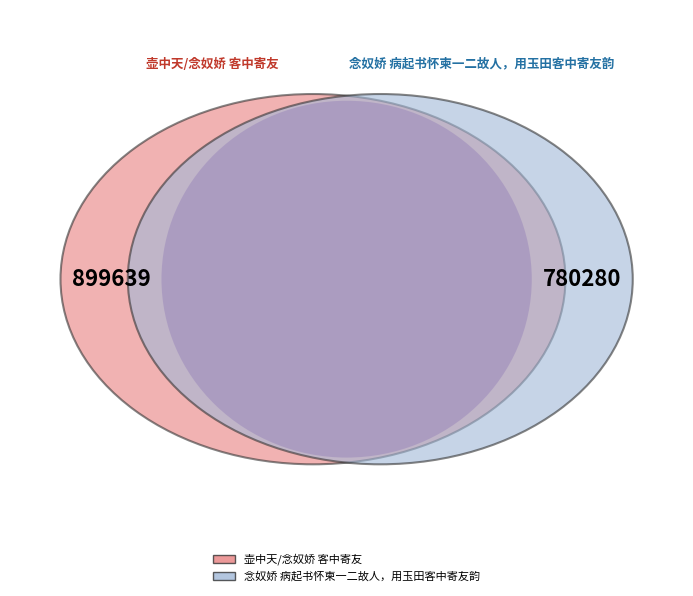

Approximately how many times larger is the value at 壶中天/念奴娇 客中寄友 compared to 念奴娇 病起书怀柬一二故人，用玉田客中寄友韵?

1.2